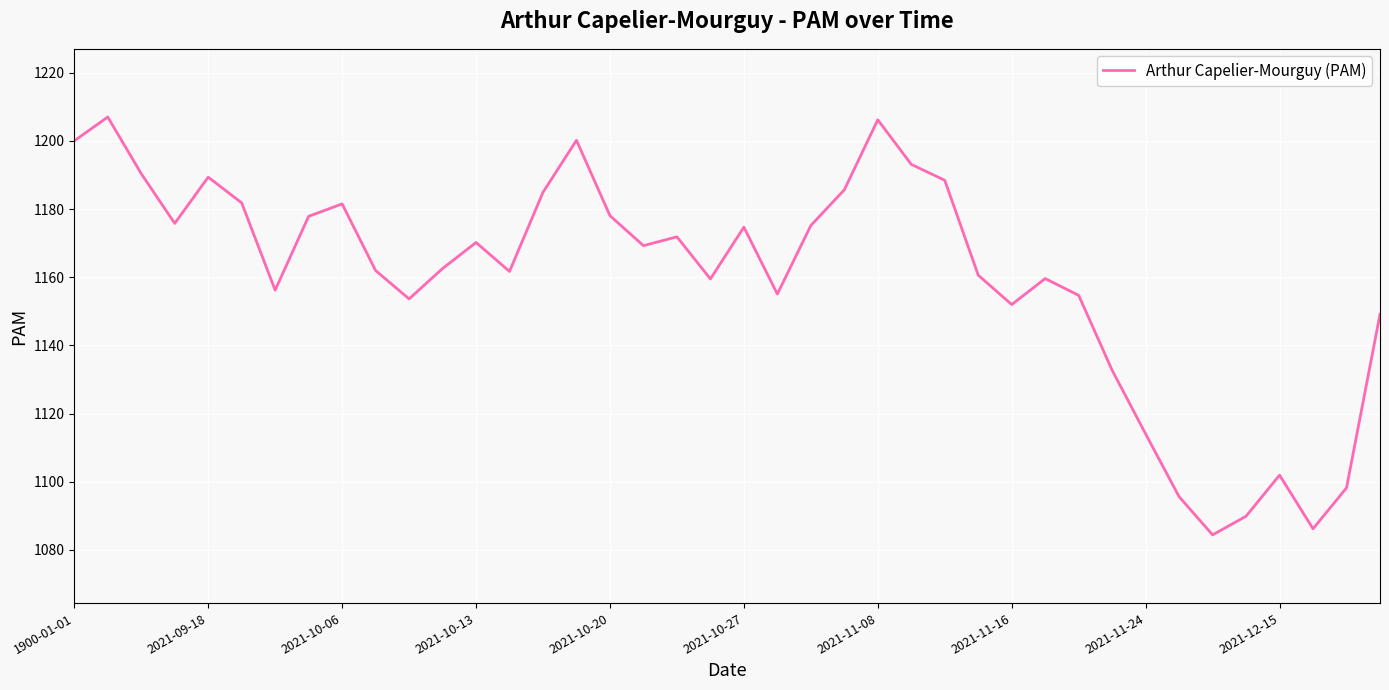

What is the difference between the maximum and minimum values?

122.6